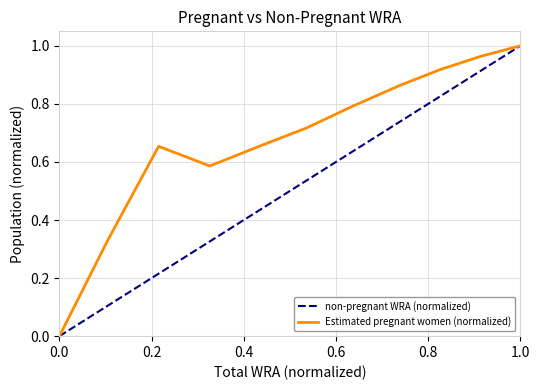

How many points are lower than both their immediate neighbors (excluding endpoints)?

1